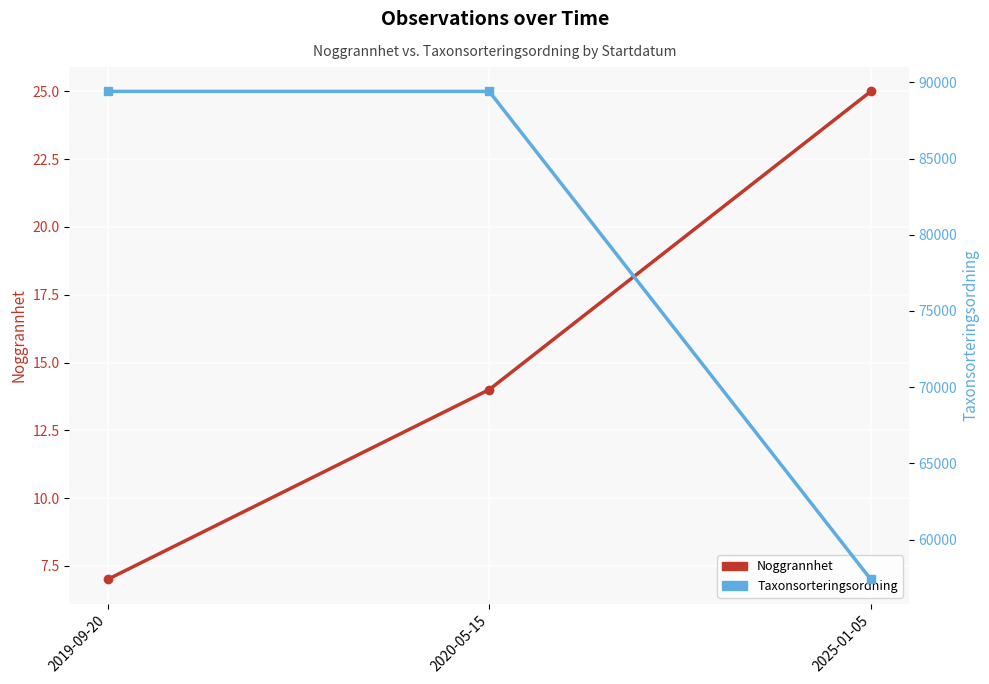

Is it true that Taxonsorteringsordning equals 57380 at 2025-01-05?

True